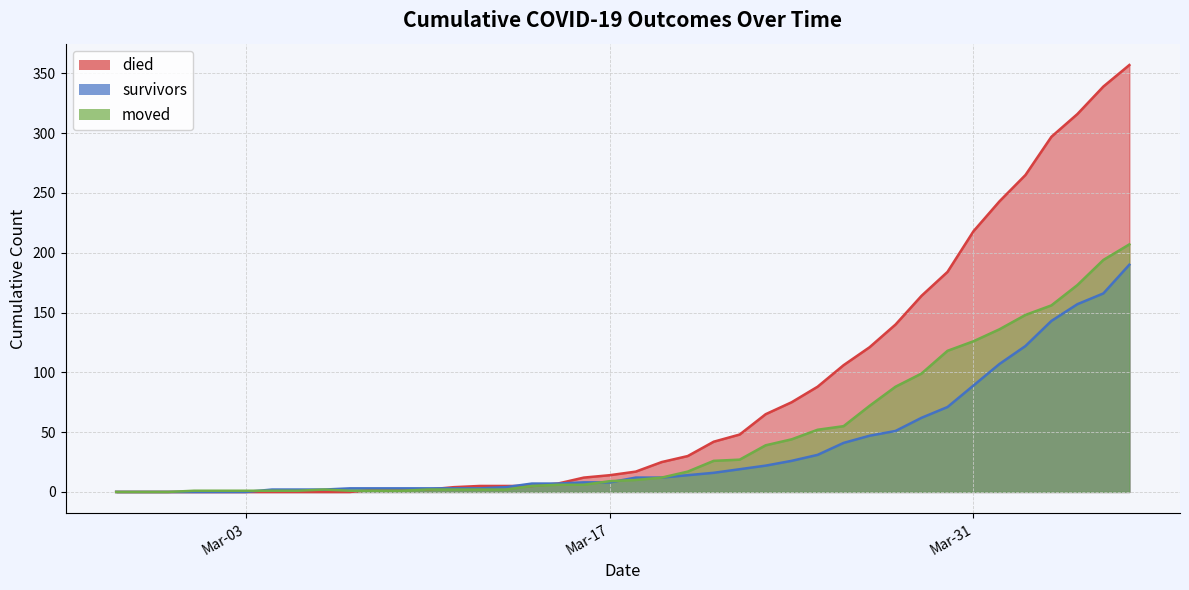

List the series in order of their peak value, lowest first.

survivors, moved, died